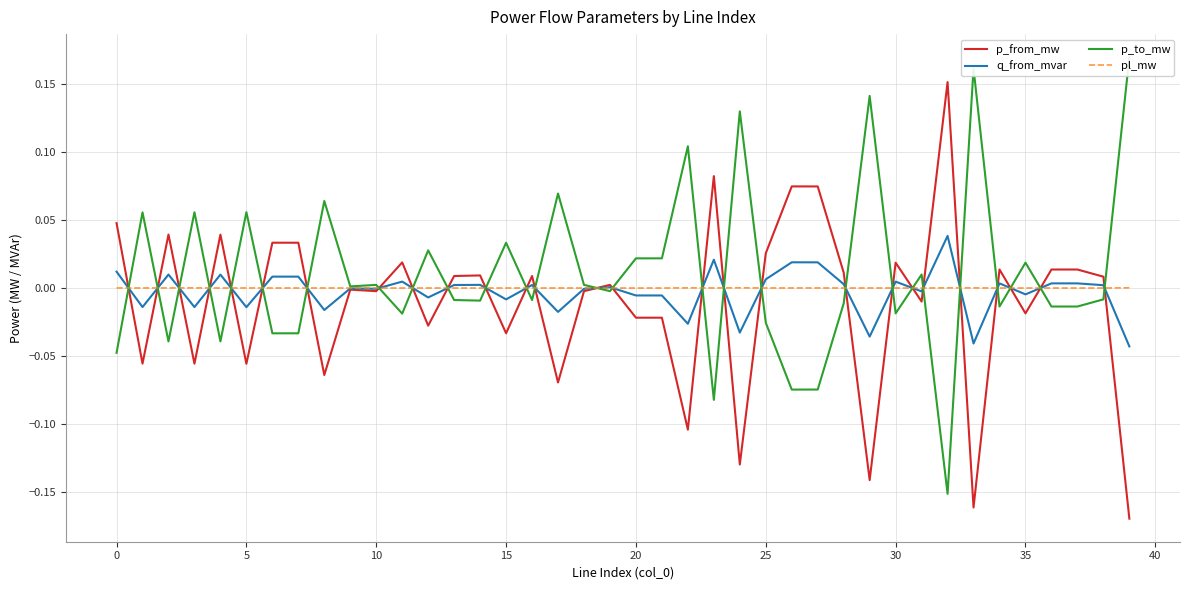

At 25, list the series in order from smallest to largest.

p_to_mw, pl_mw, q_from_mvar, p_from_mw